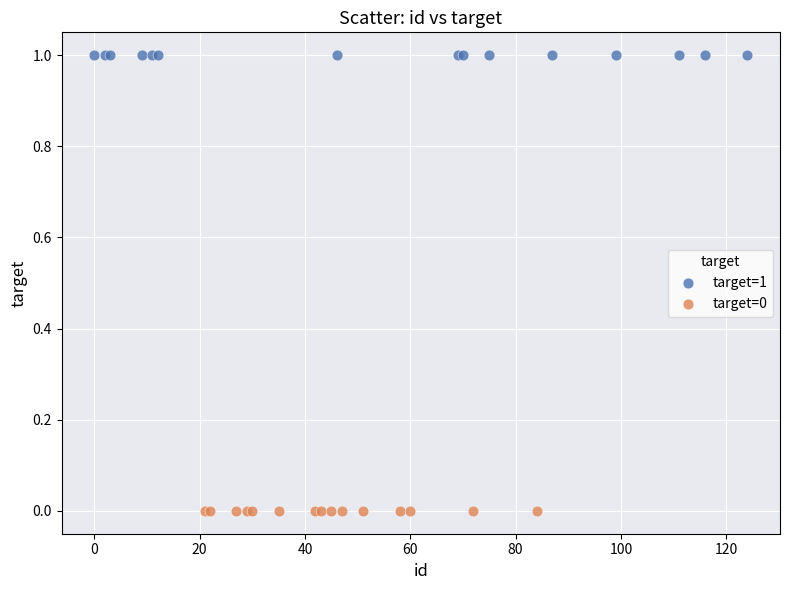

What are all the series names shown in the legend?

target=1, target=0